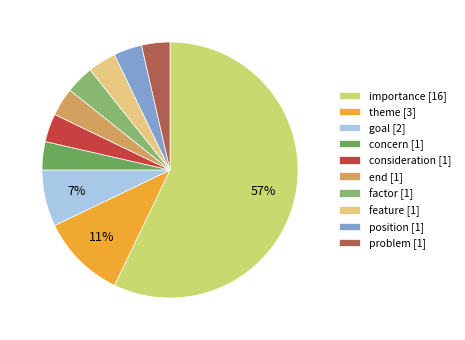

True or false: theme accounts for 18% of the total.

False